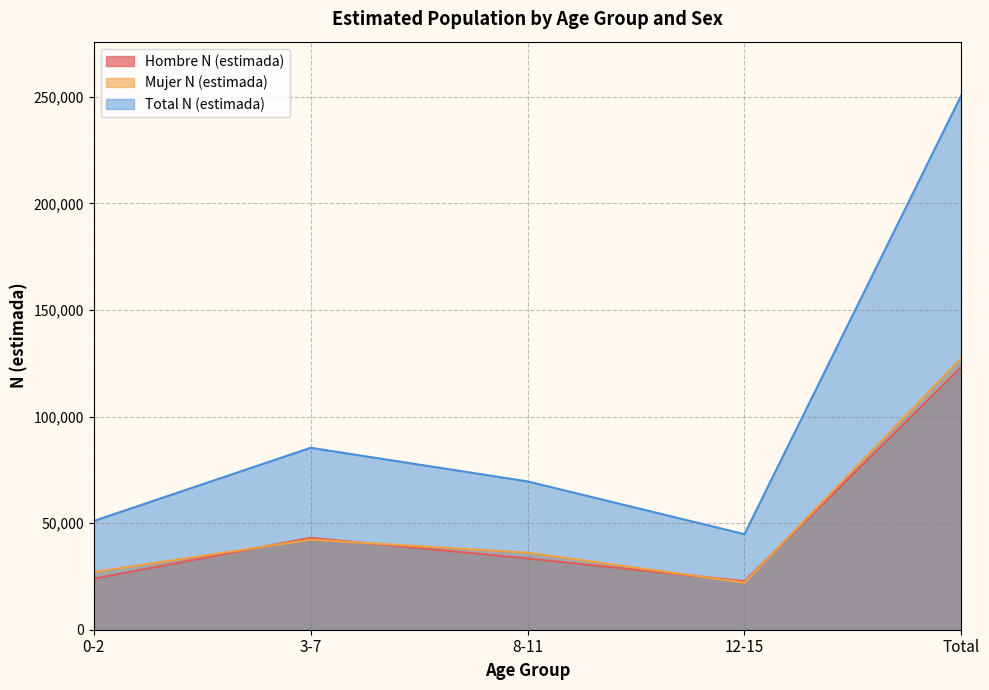

What is the smallest value displayed?

22065